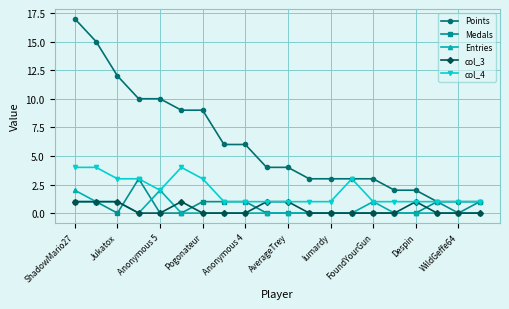

True or false: Medals has more than 0 points higher than both neighbors.

True